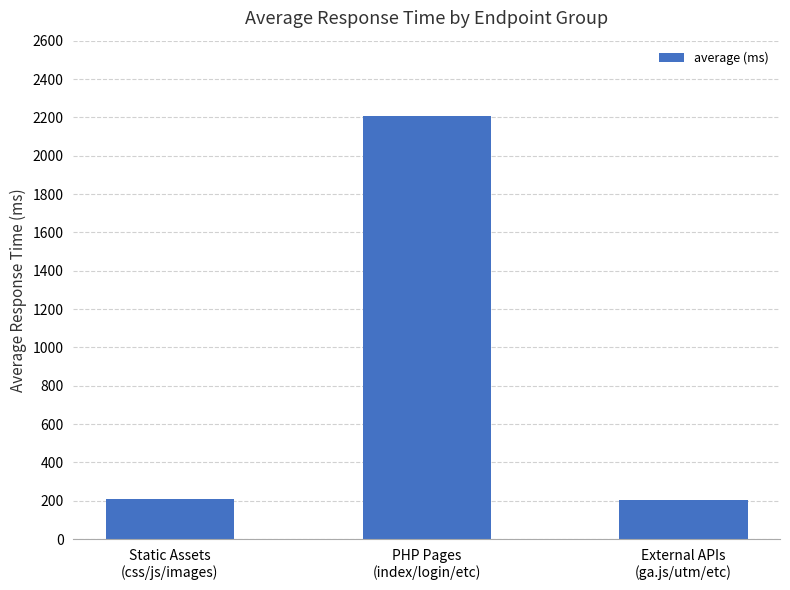

What is the greatest value displayed?

2208